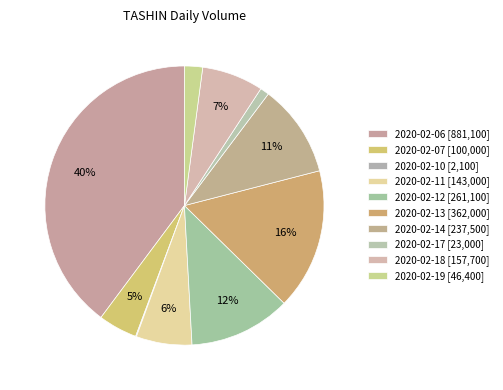

The 2020-02-19 slice represents 13% of the pie. True or false?

False